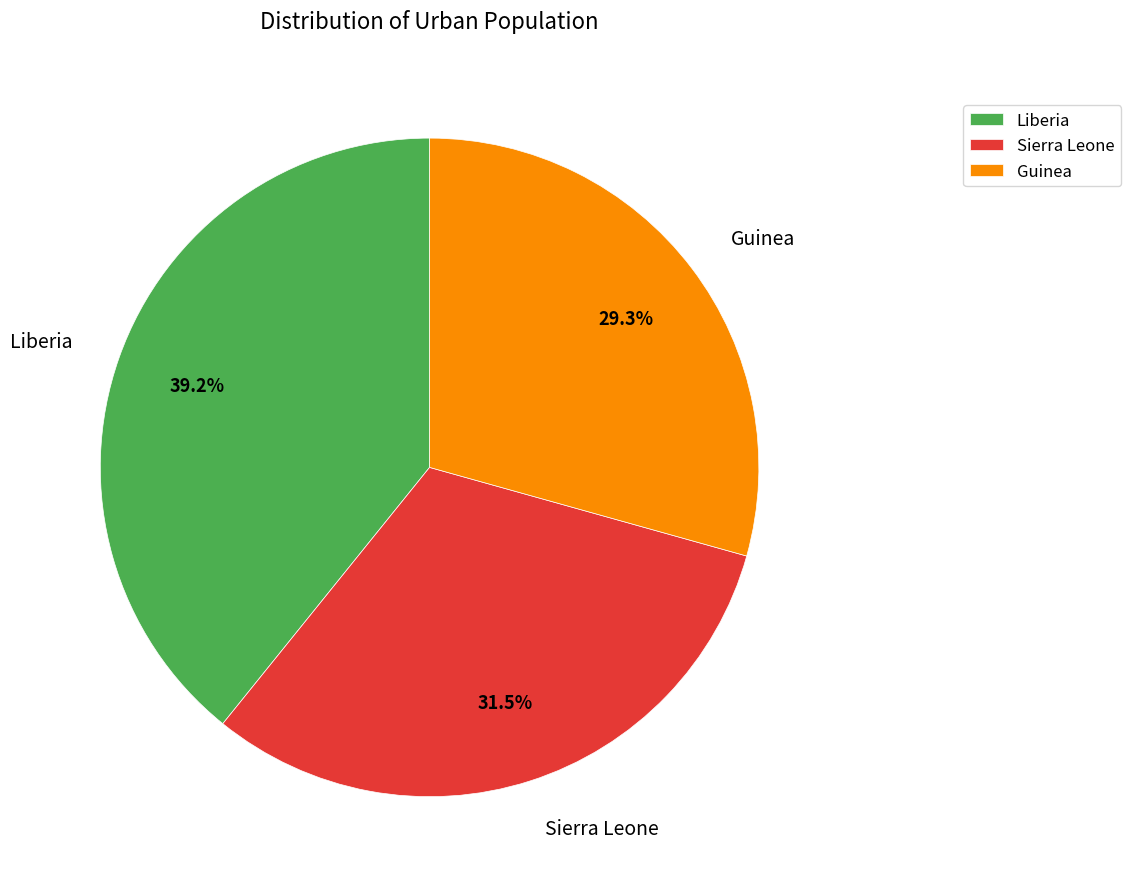

How many slices are in this pie chart?

3